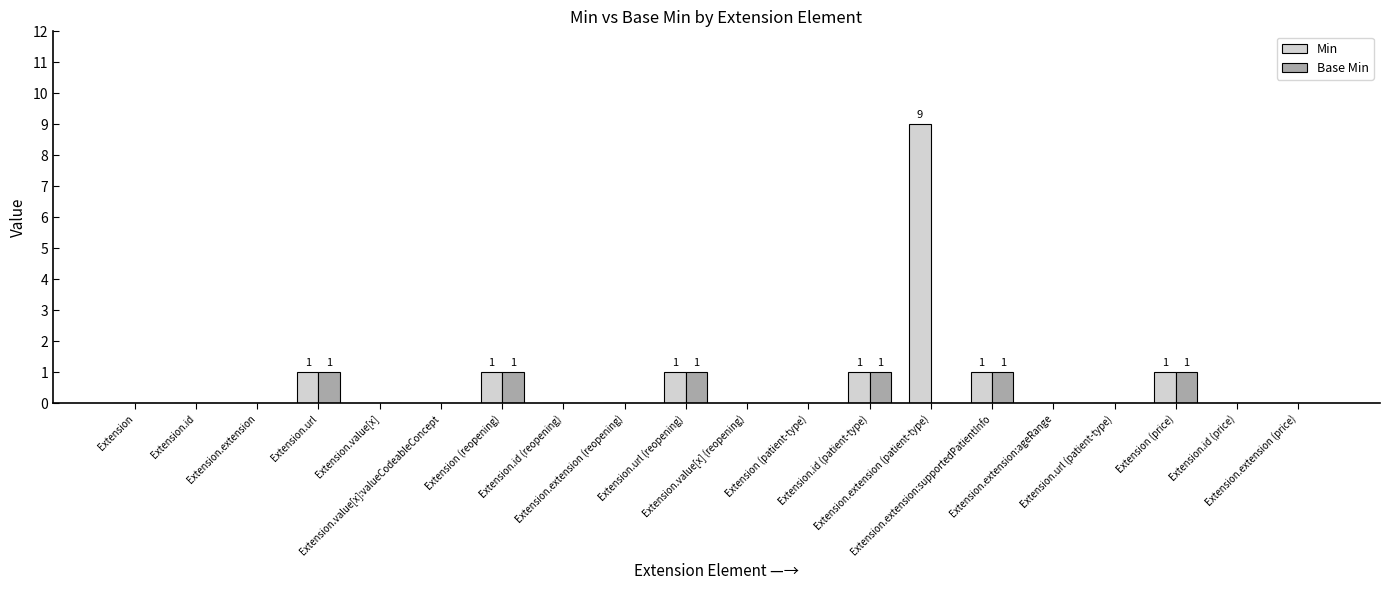

What is the maximum value shown in the chart?

9